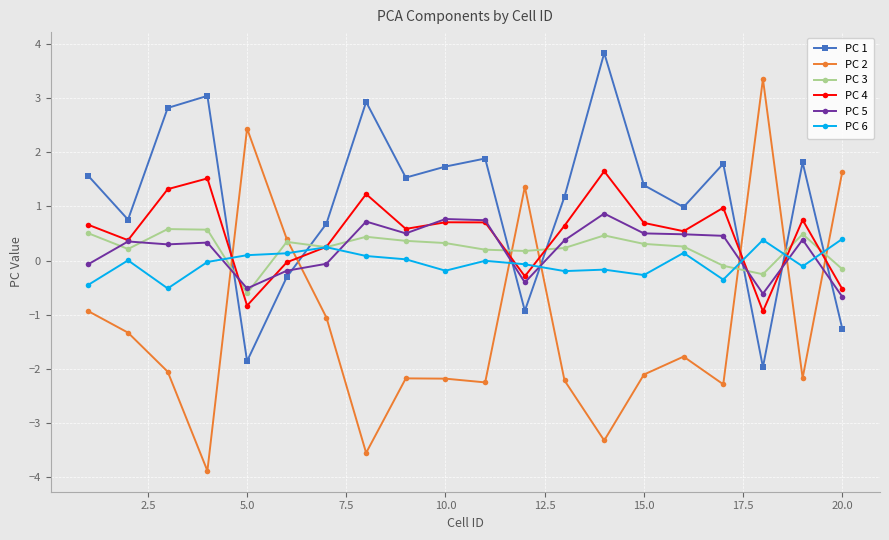

What is the maximum value for PC 1?

3.8